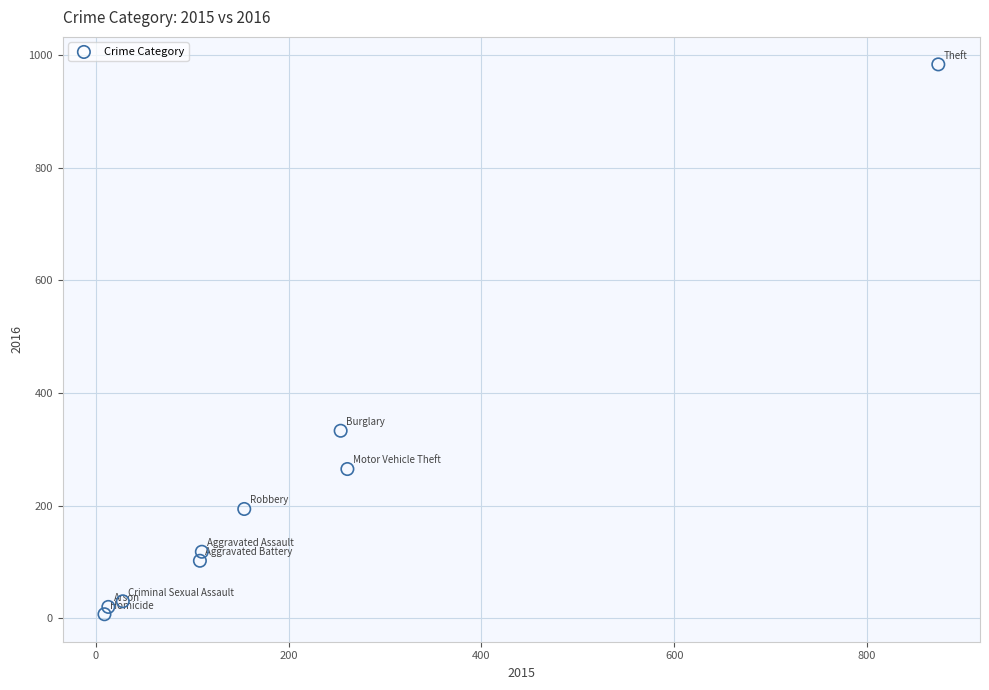

What is the average Y value?

228